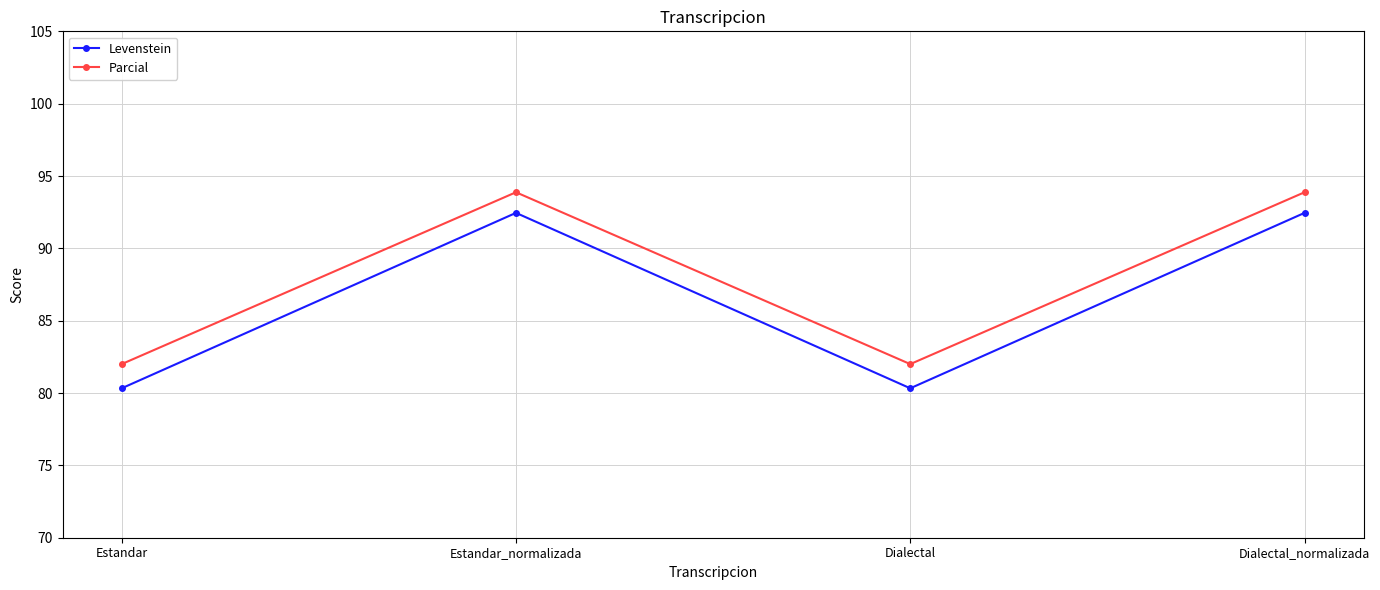

True or false: Parcial and Levenstein cross at least once.

False